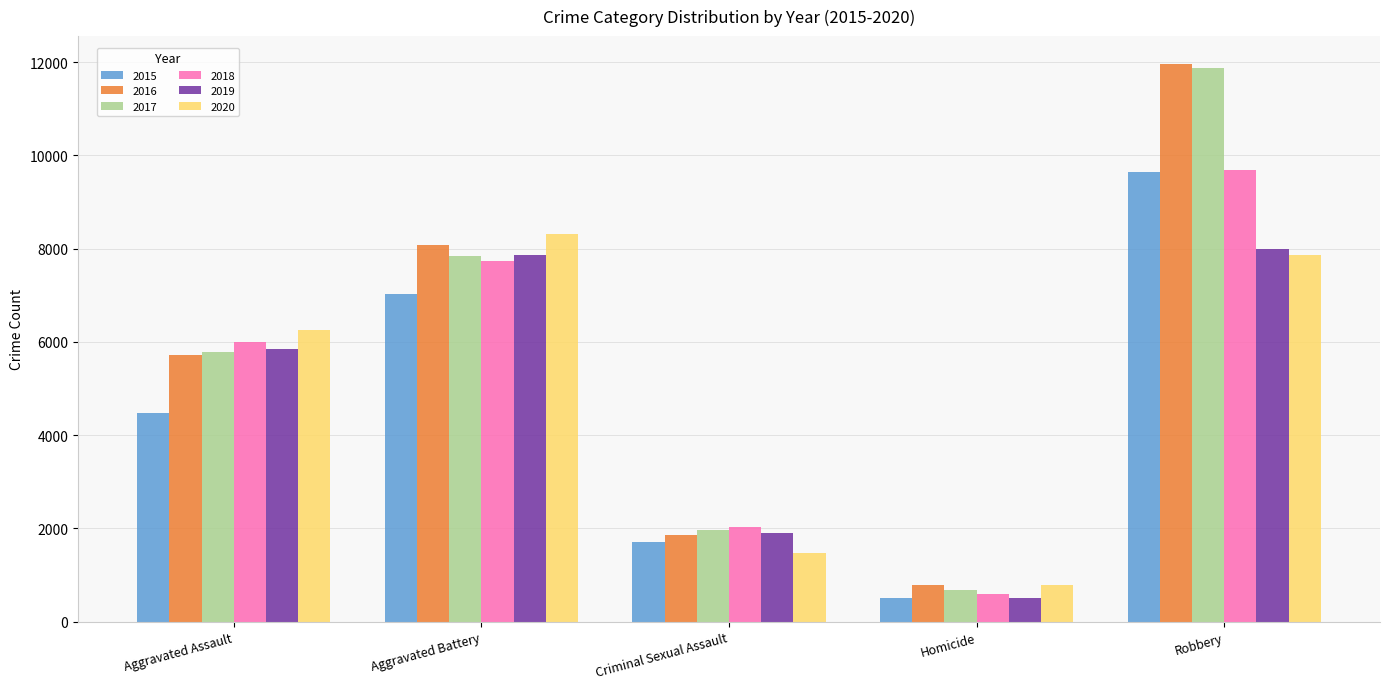

How many bars are there in each group?

6